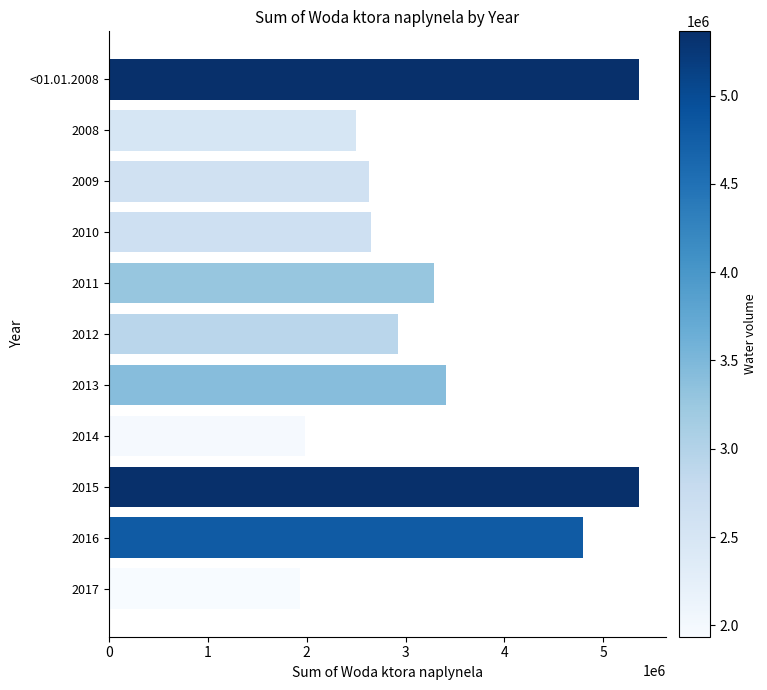

Is it true that the value at 2017 is 3345017?

False